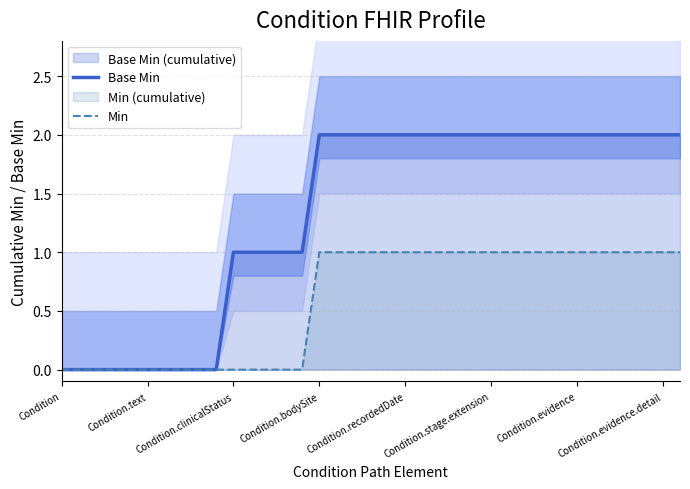

What is the total value across all series at 17?

3